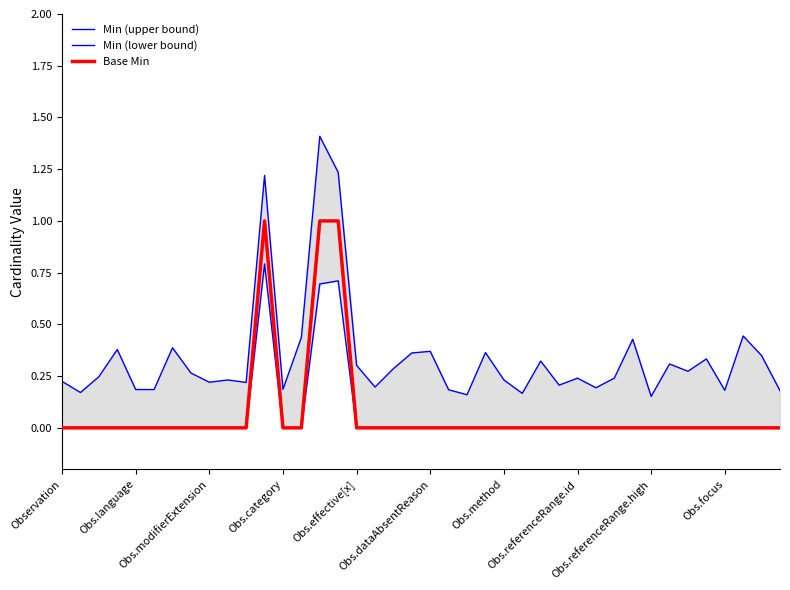

At which category is the sum across all series the highest?

14